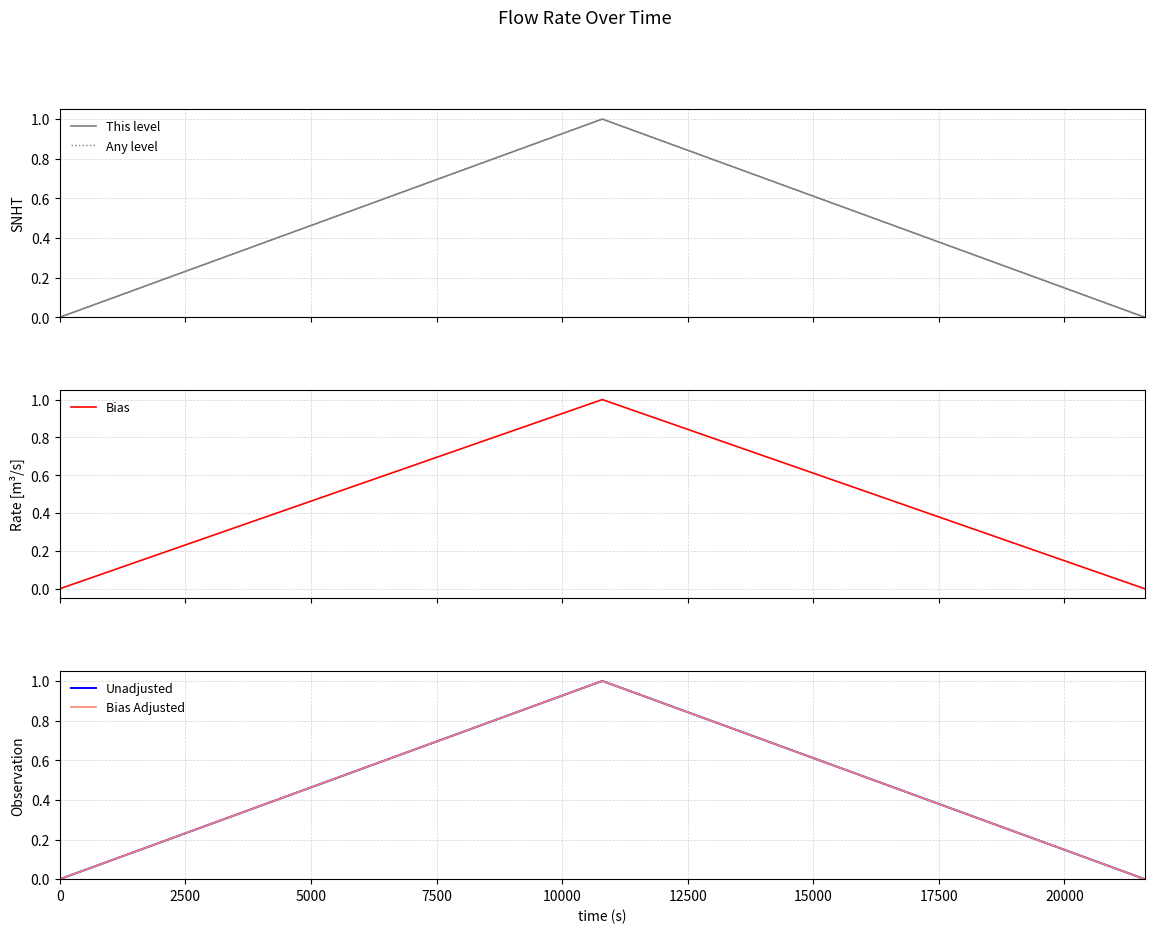

The Bias series shows 0 at 0. True or false?

True